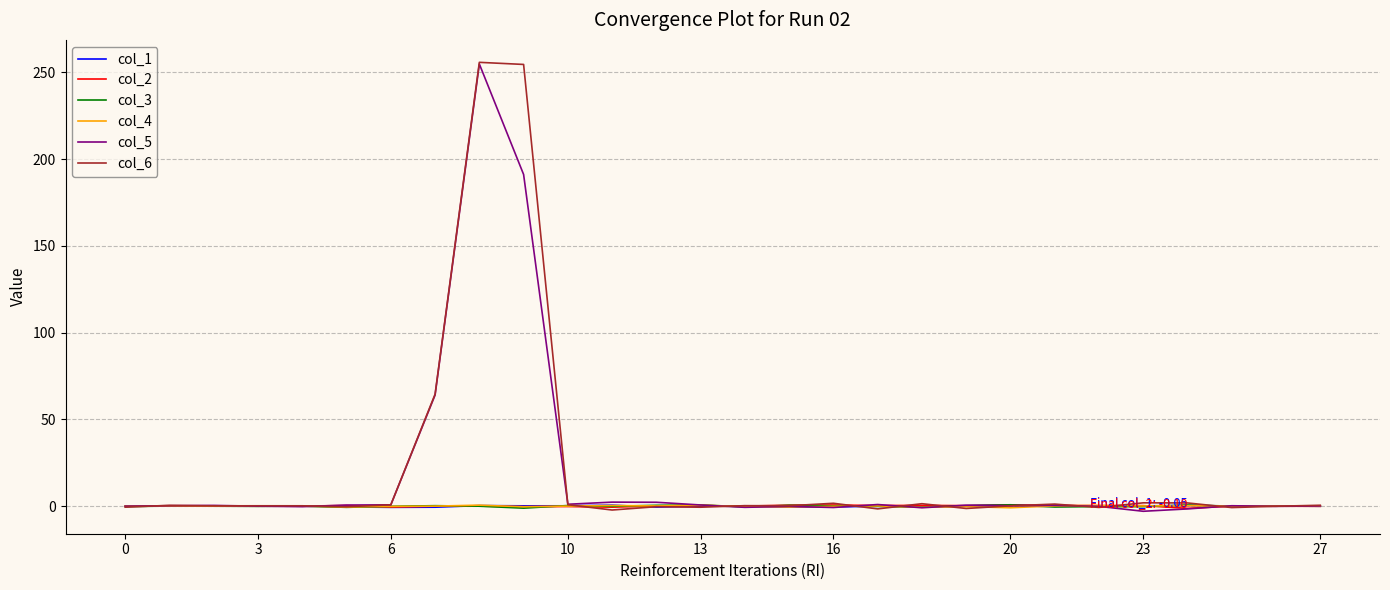

What are all the series names shown in the legend?

col_1, col_2, col_3, col_4, col_5, col_6